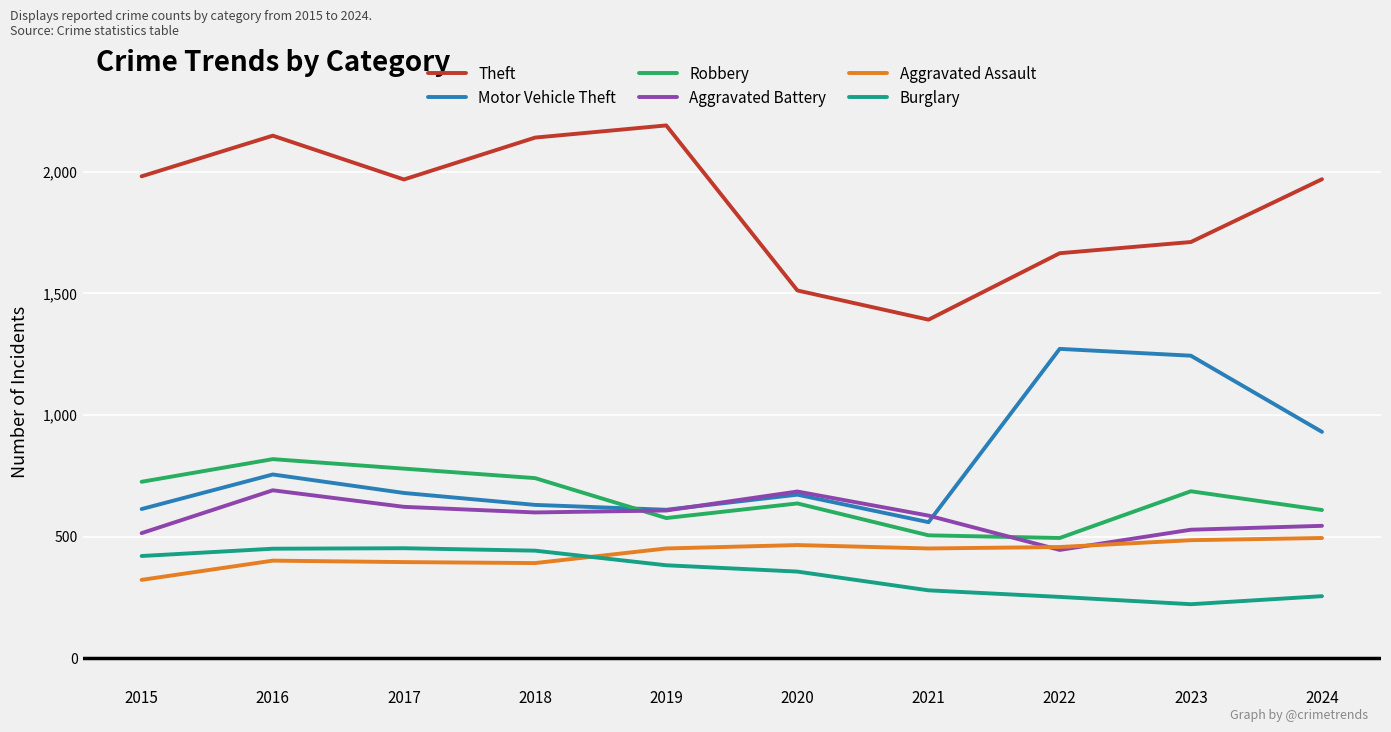

Which series has the largest total across all categories?

Theft